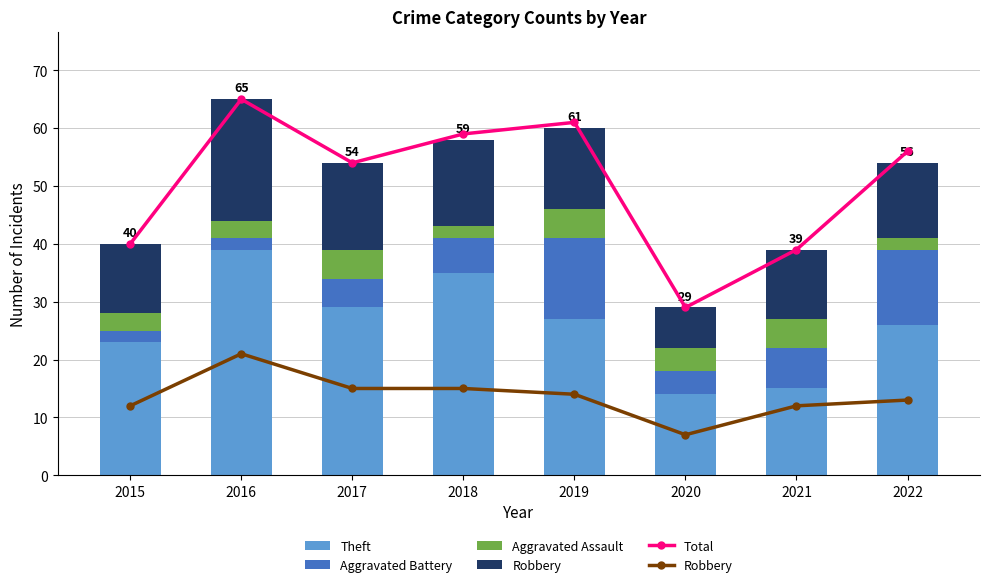

What are all the series names shown in the legend?

Total, Robbery, Theft, Aggravated Battery, Aggravated Assault